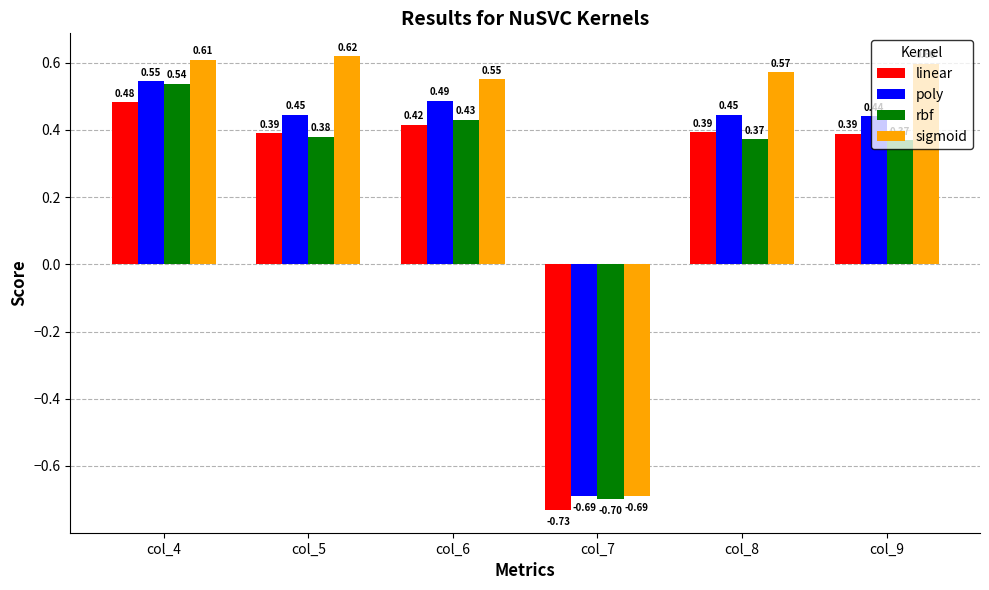

What is the sum of all poly values?

1.7